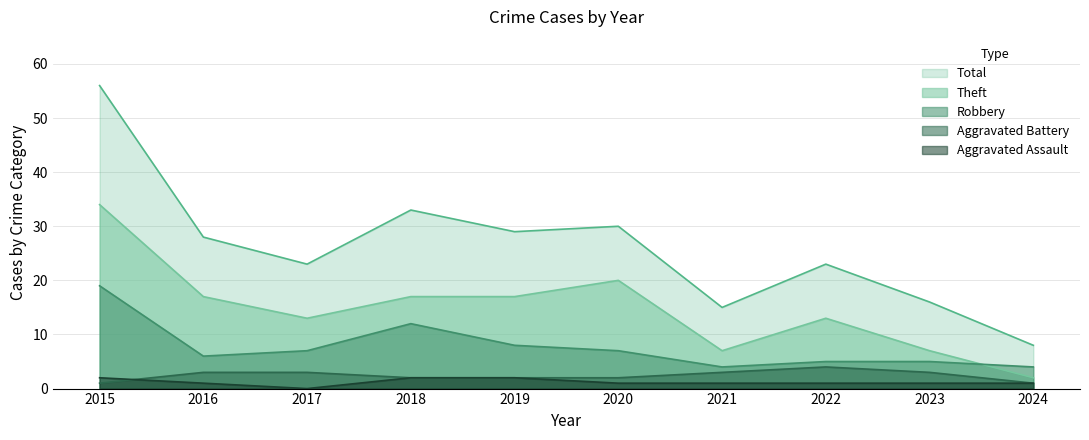

Count the number of data series in this chart.

5